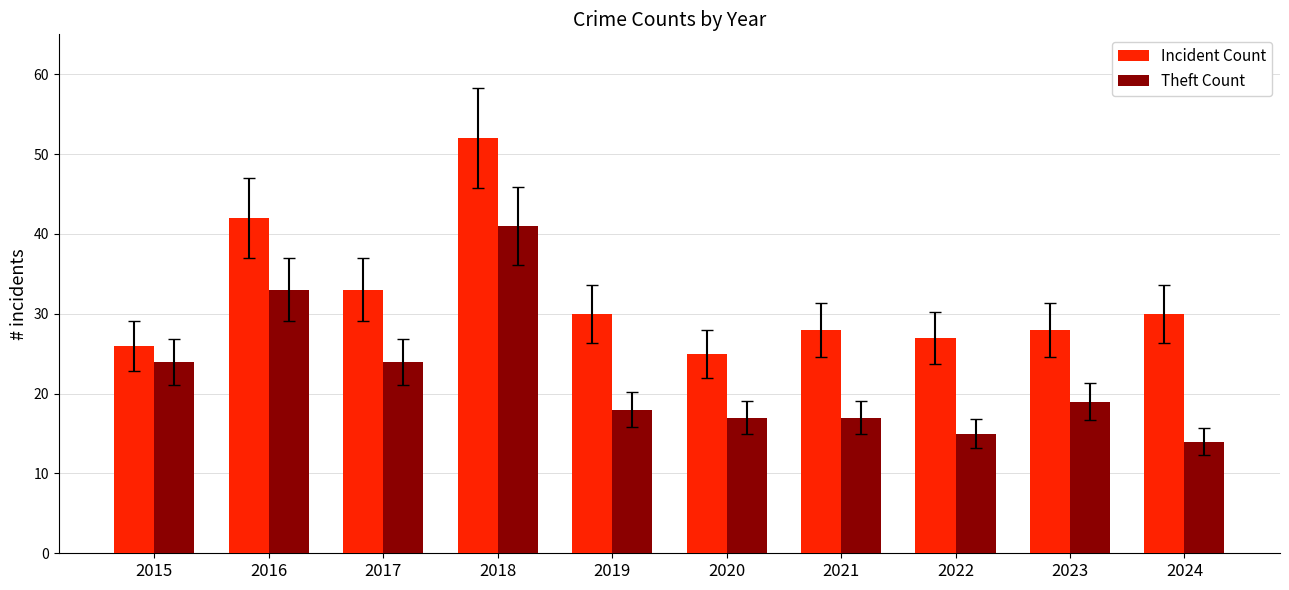

What is the sum of all Theft Count values?

222